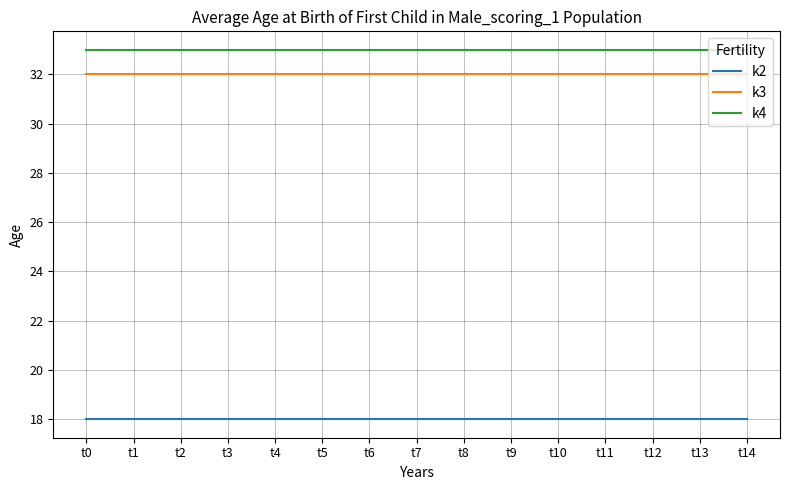

What is the greatest value displayed?

33